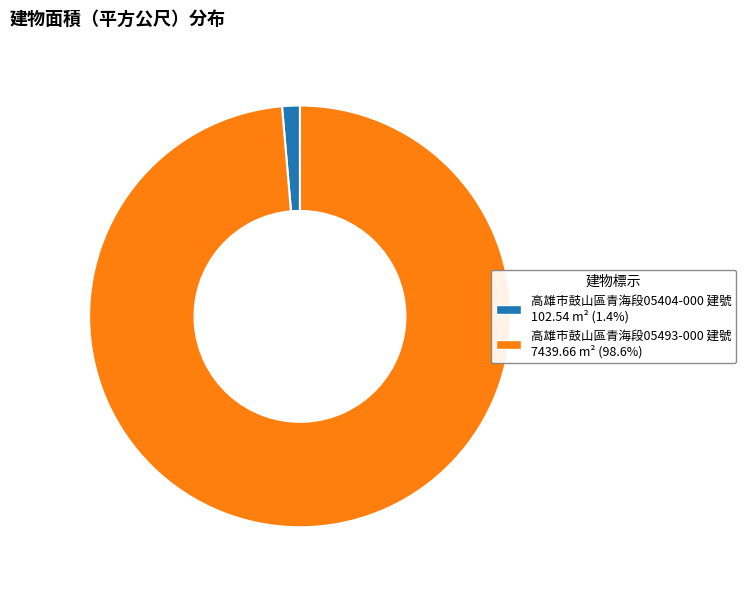

Does any single category account for the majority?

Yes